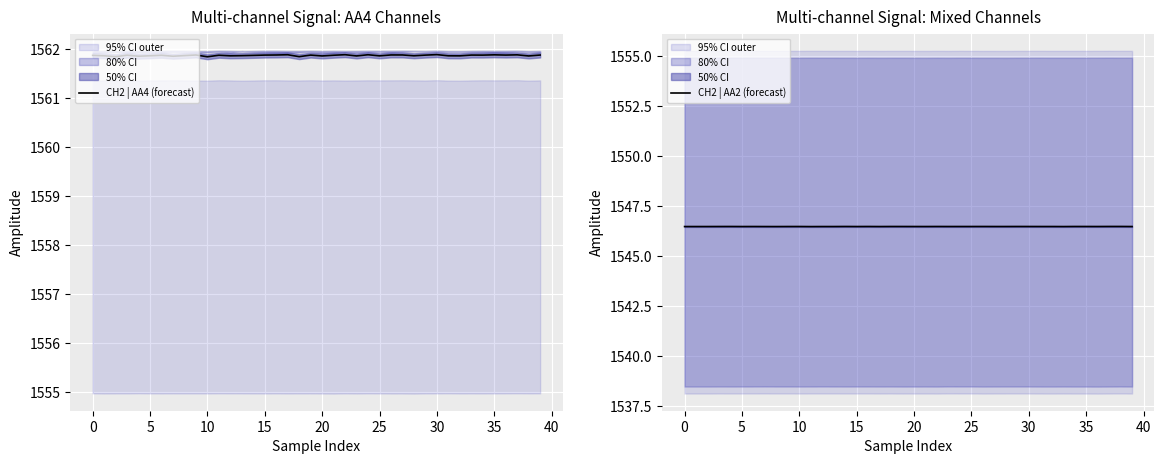

Is this an area chart (filled region under the line)?

No